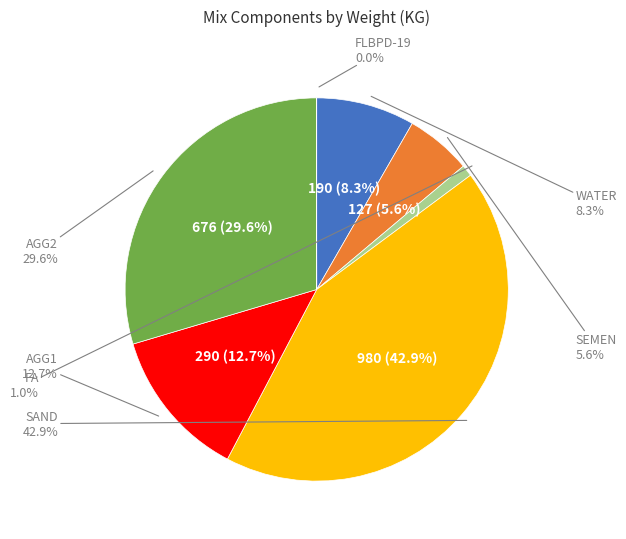

To the nearest percent, what portion does SEMEN represent?

6%